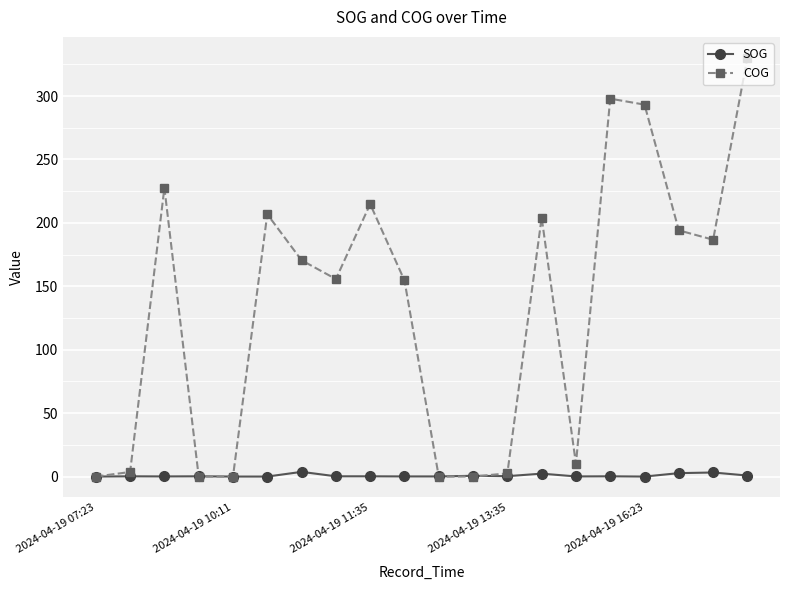

Rank the series by their average value, from lowest to highest.

SOG, COG